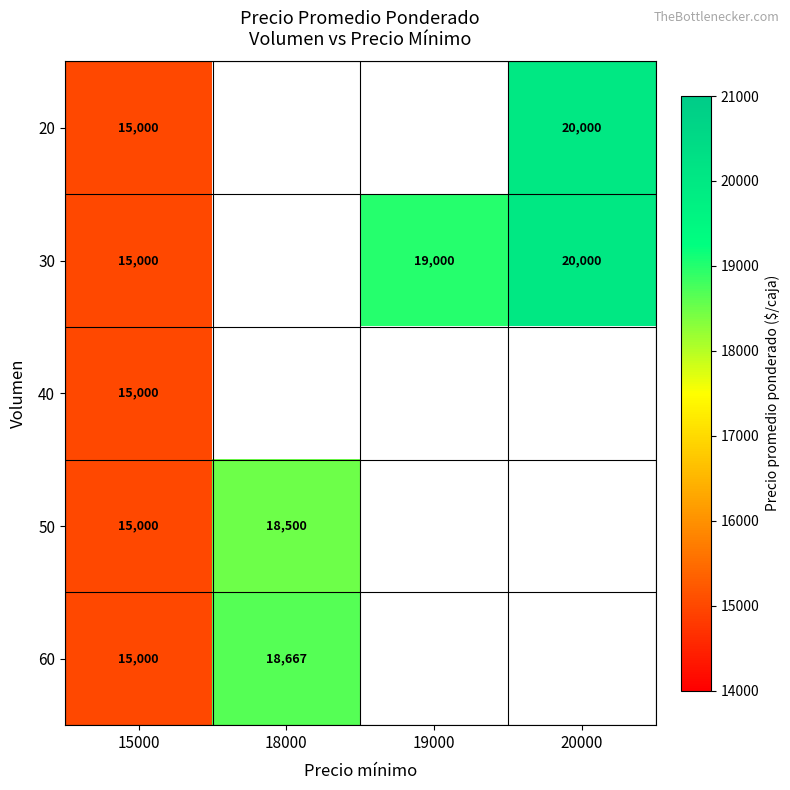

Count the number of categories in the chart.

4